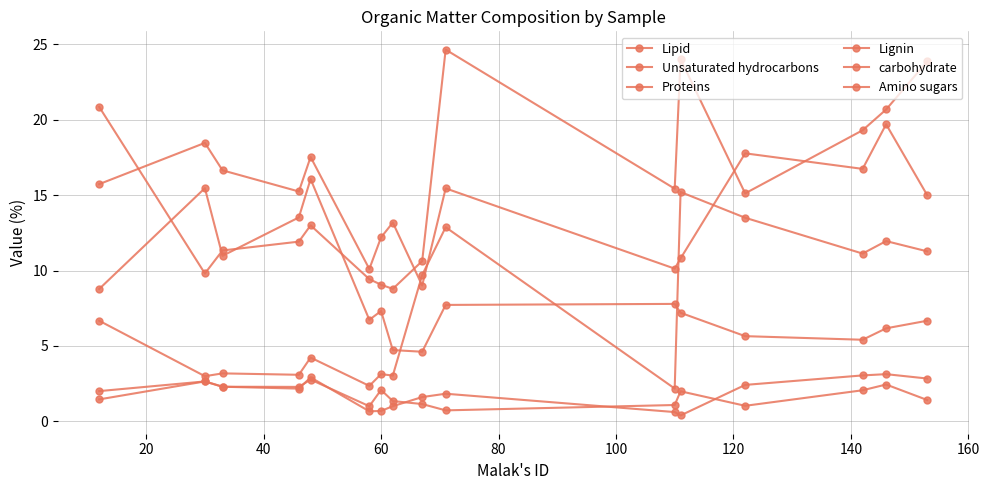

Reading right to left, transcribe all the data shown in this chart.

Lipid: 23.9	20.7	19.3	15.1	24.0	15.4	24.6	10.6	8.8	9.1	9.4	13.0	11.9	11.3	9.8	20.8
Unsaturated hydrocarbons: 6.7	6.2	5.4	5.7	7.2	7.8	7.7	4.6	4.7	7.3	6.7	16.1	13.5	11.0	15.5	8.8
Proteins: 11.3	11.9	11.1	13.5	15.2	2.2	12.9	9.7	3.0	3.1	2.4	4.2	3.1	3.2	3.0	6.7
Lignin: 15.0	19.7	16.7	17.8	10.8	10.1	15.4	9.0	13.2	12.2	10.1	17.5	15.2	16.6	18.5	15.7
carbohydrate: 1.4	2.4	2.1	1.0	2.0	1.1	0.7	1.2	1.4	2.1	1.0	2.8	2.3	2.3	2.7	2.0
Amino sugars: 2.8	3.1	3.1	2.4	0.4	0.6	1.8	1.6	1.0	0.7	0.7	2.9	2.2	2.3	2.7	1.5